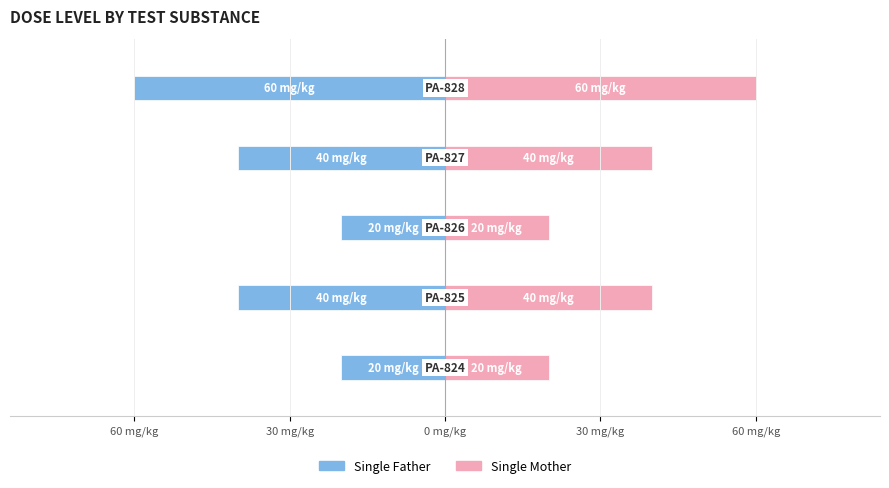

Count the Single Father values in the range -40 to -20.

4